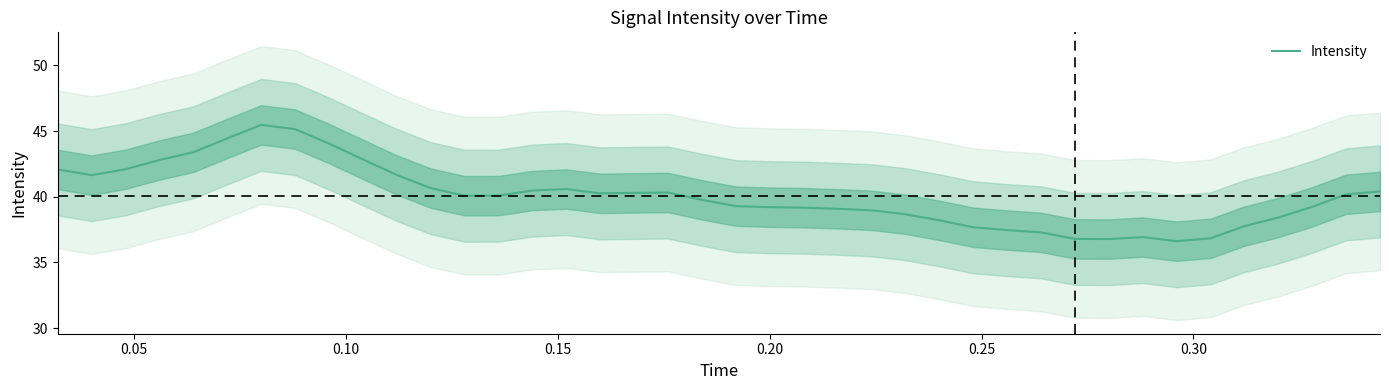

Reading right to left, what are all the values shown in this chart?

40.4	40.2	39.2	38.4	37.8	36.8	36.6	36.9	36.8	36.8	37.3	37.5	37.7	38.2	38.7	39.0	39.1	39.2	39.2	39.3	39.8	40.3	40.3	40.3	40.6	40.5	40.1	40.1	40.7	41.7	42.8	44.0	45.1	45.5	44.4	43.4	42.8	42.1	41.6	42.1